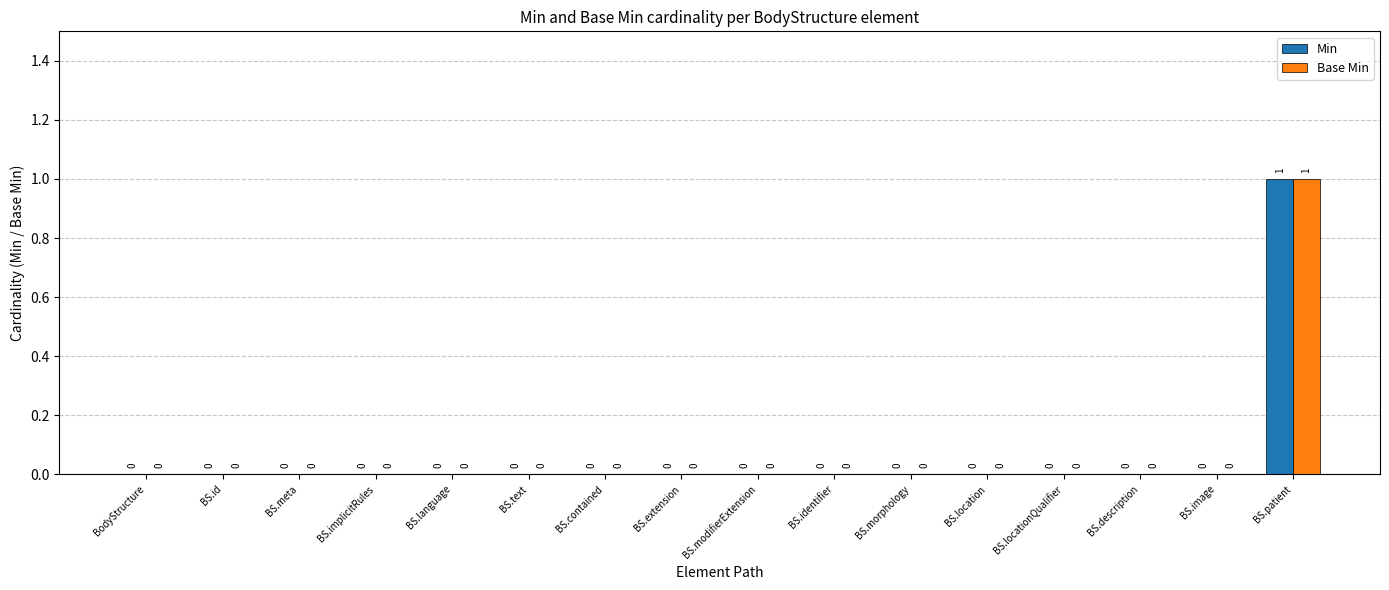

At which category is the sum across all series the highest?

BS.patient